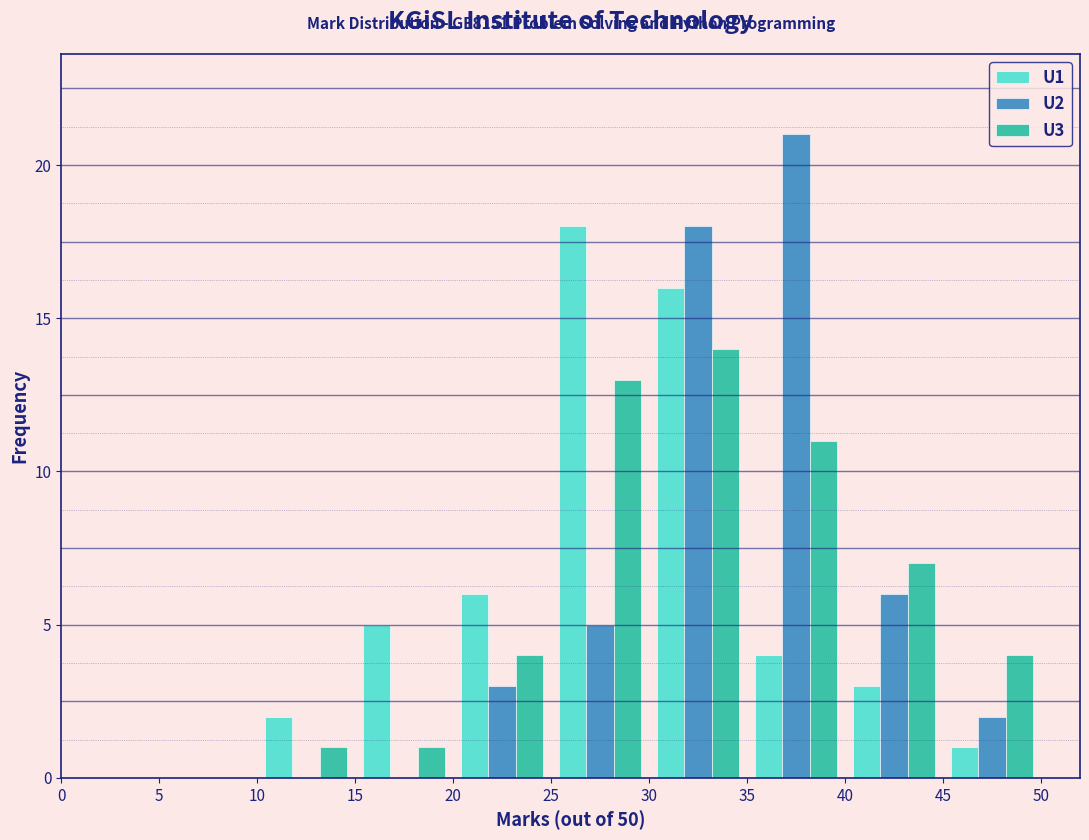

In the U2 series, which range on the x-axis has the tallest bar?

35 to 40